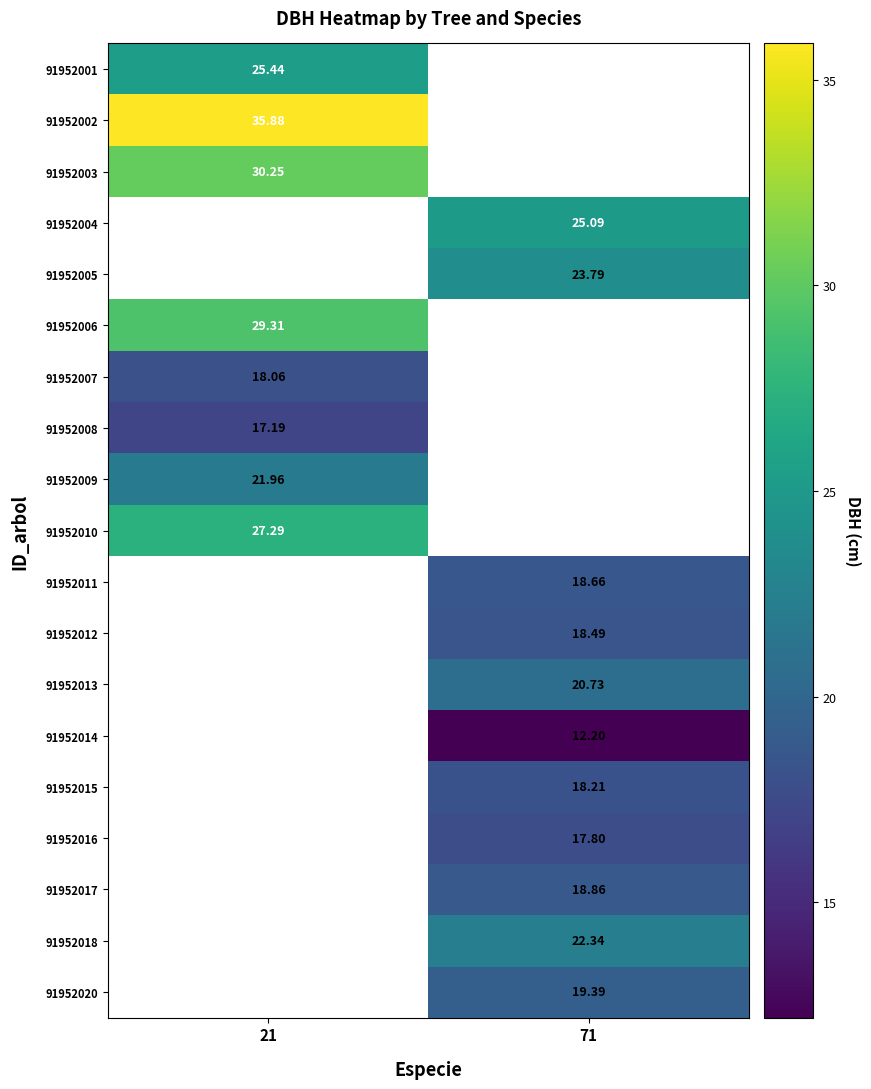

Which has a higher value, 21 or 71?

71